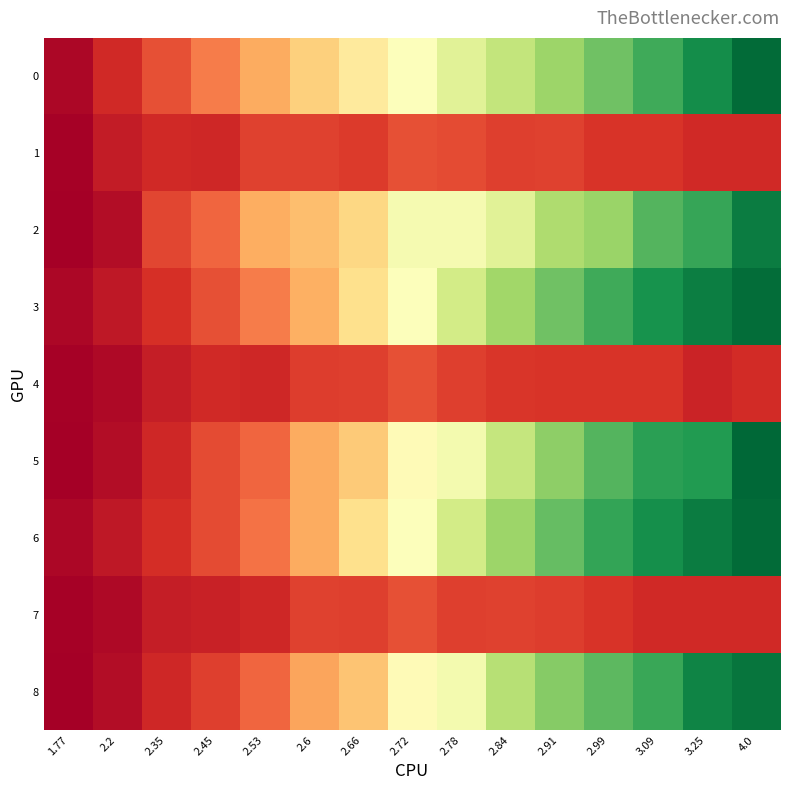

Which has a higher value, 2.66 or 2.84?

2.84